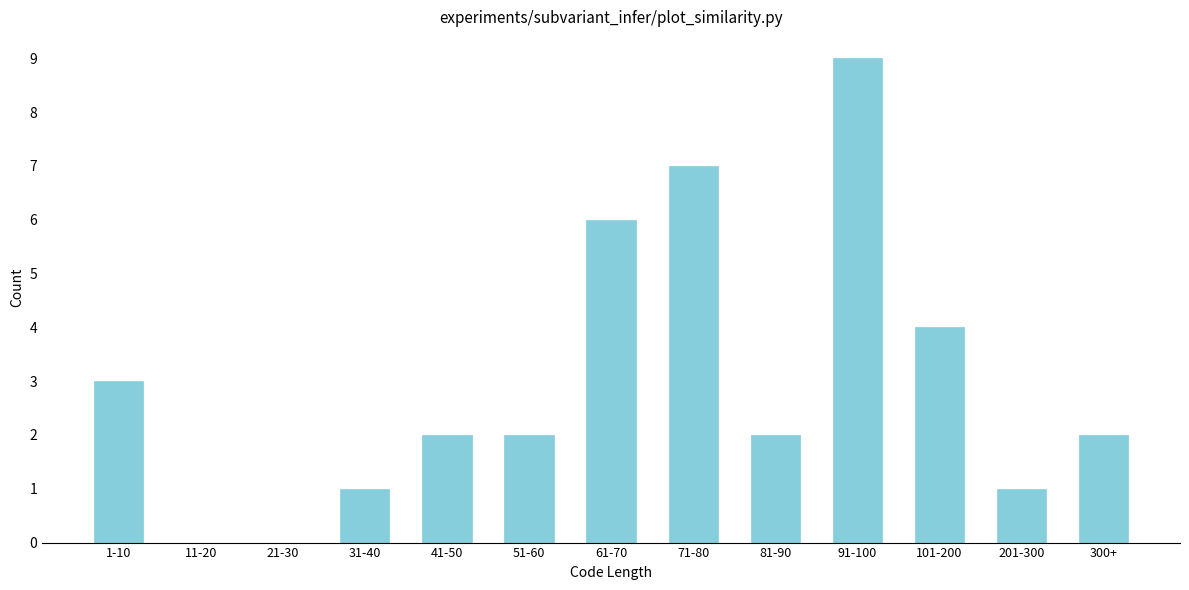

Reading left to right, what are all the values shown in this chart?

1-10=3	11-20=0	21-30=0	31-40=1	41-50=2	51-60=2	61-70=6	71-80=7	81-90=2	91-100=9	101-200=4	201-300=1	300+=2